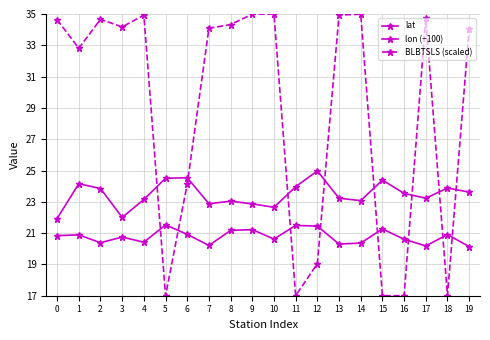

What value does the BLBTSLS (scaled) series have at 16?

17.0